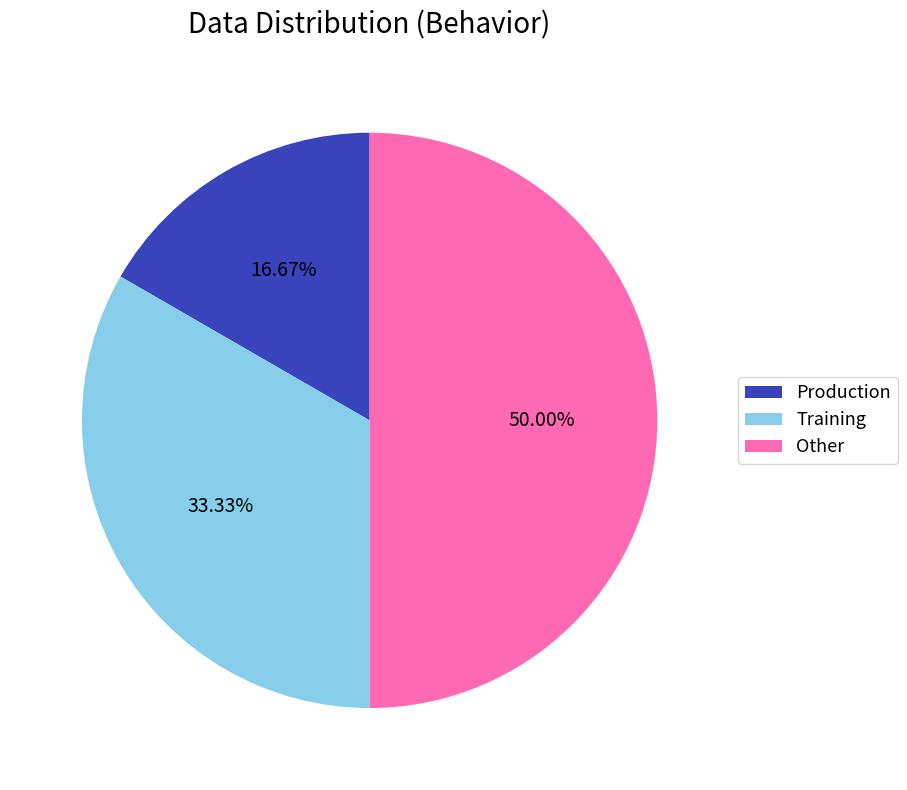

What is the total percentage of Production and Other?

66.7%